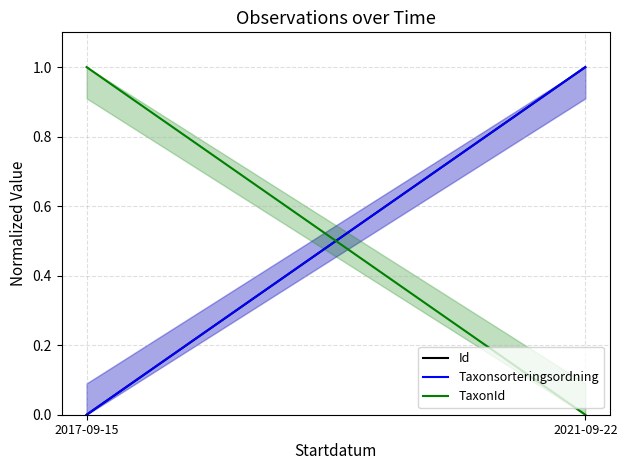

What is the difference between the highest and lowest values at 2021-09-22?

1